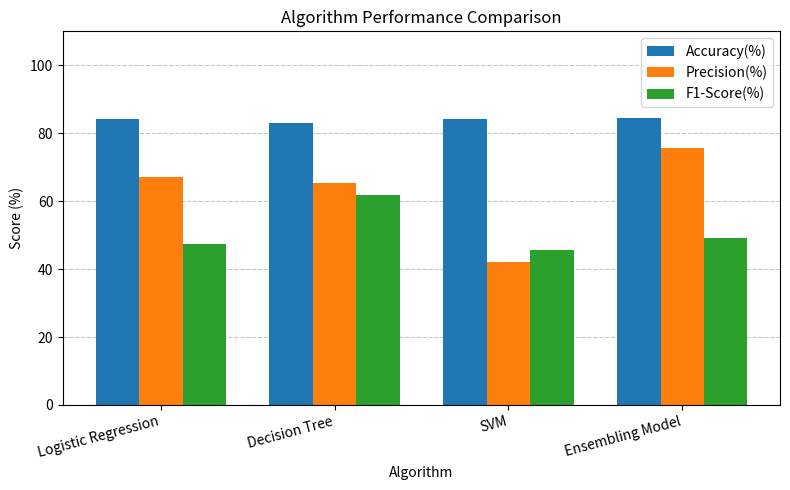

What is the label of the 4th bar from the left?

Ensembling Model